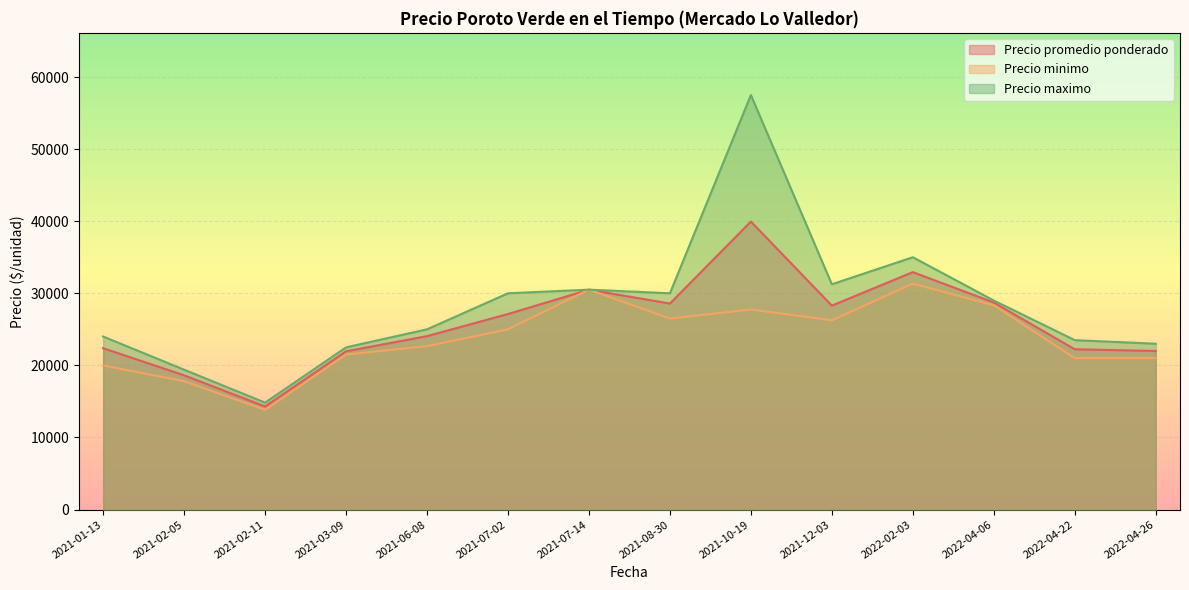

Which category has the highest value in the Precio promedio ponderado series?

2021-10-19